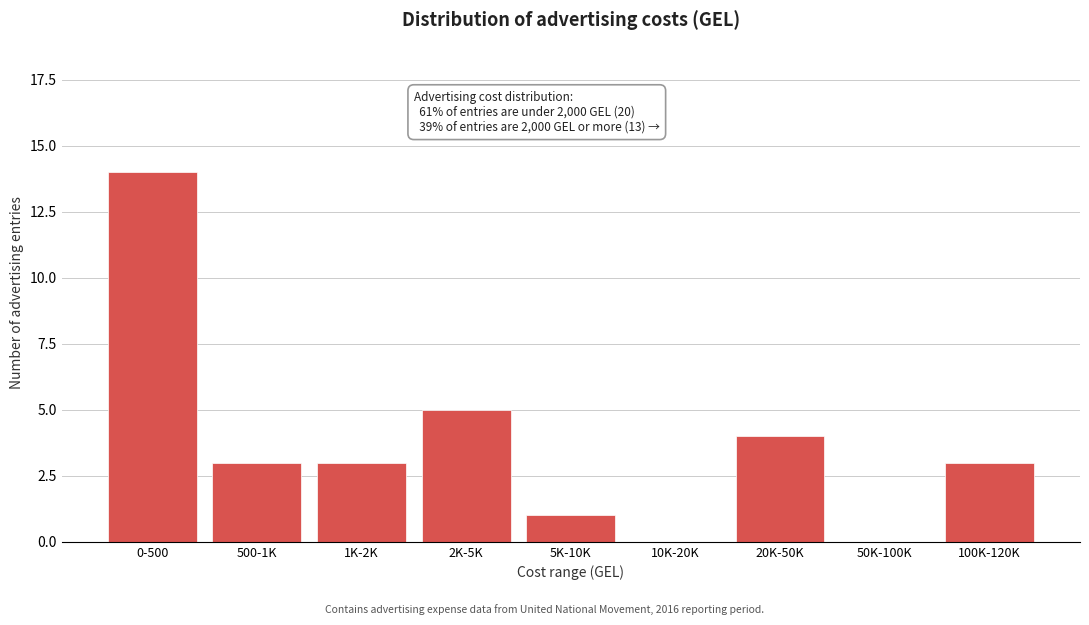

Reading right to left, what are all the values shown in this chart?

100K-120K=3	50K-100K=0	20K-50K=4	10K-20K=0	5K-10K=1	2K-5K=5	1K-2K=3	500-1K=3	0-500=14